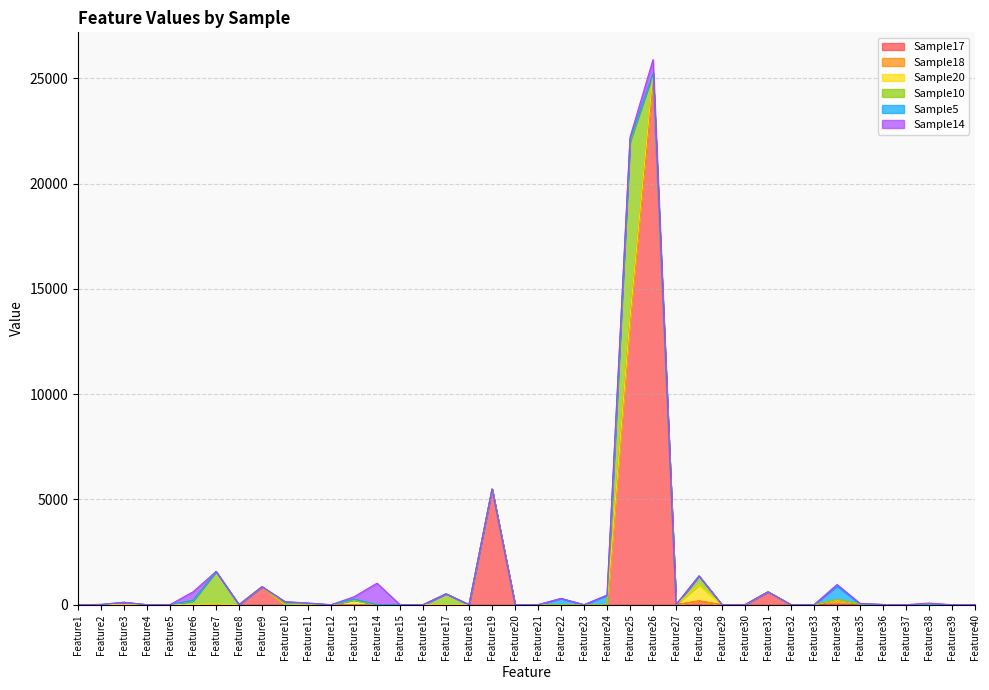

At which label is Sample5 closest to 320?

Feature22